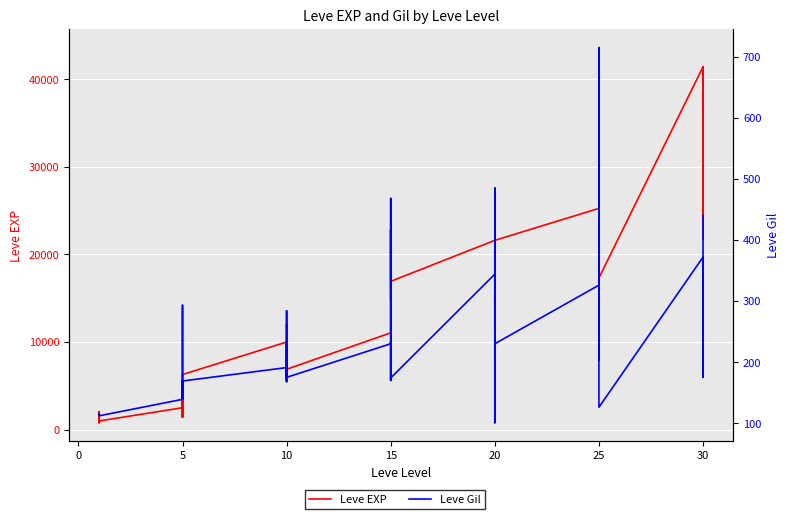

True or false: Leve Gil and Leve EXP intersect in this chart.

False